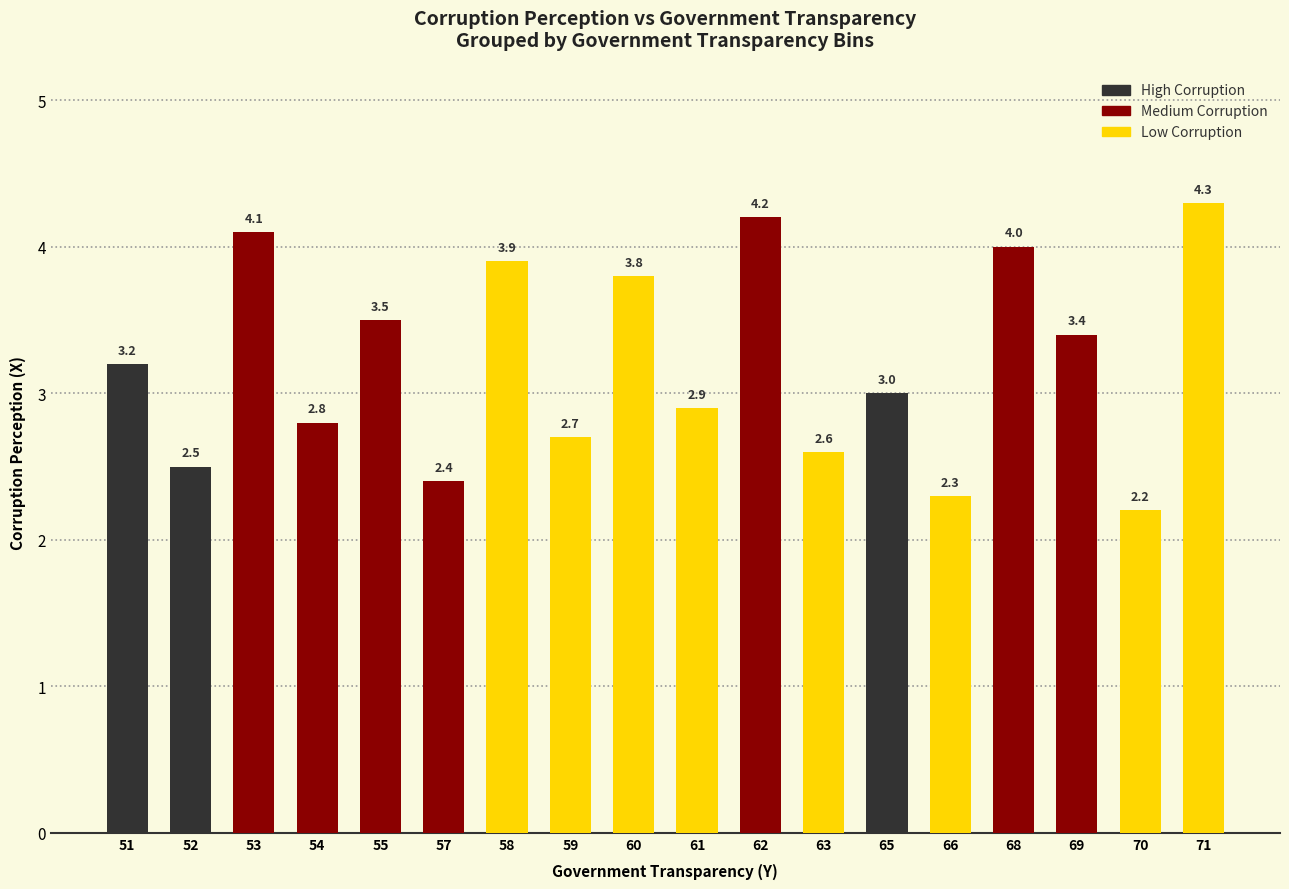

Which has a higher value, 57 or 51?

51